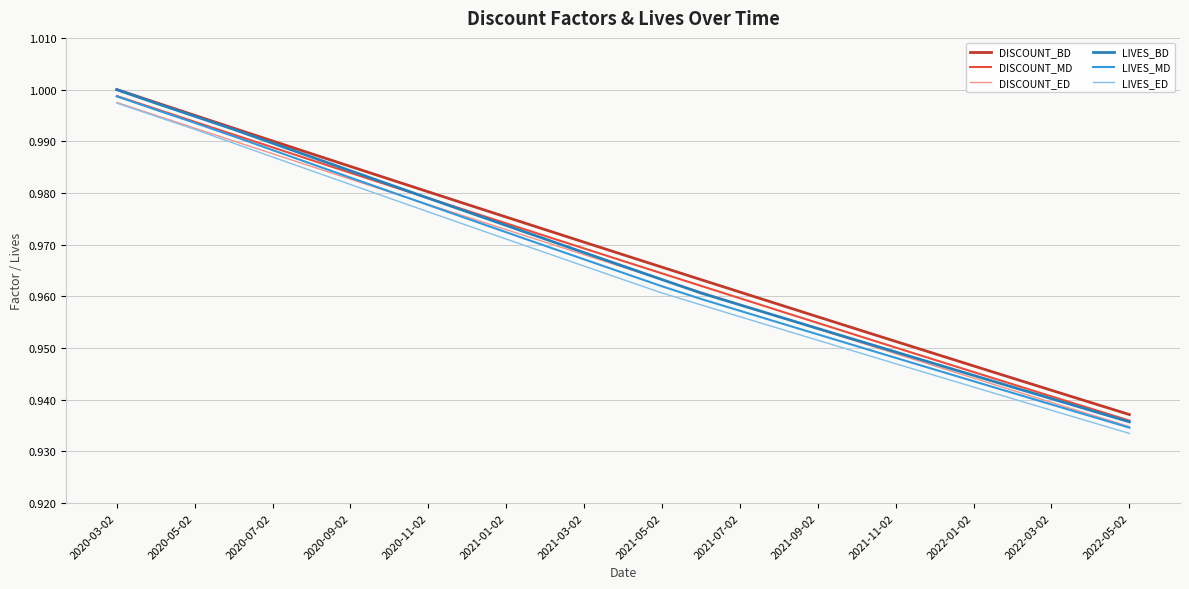

Which series has the largest range (max minus min)?

LIVES_BD